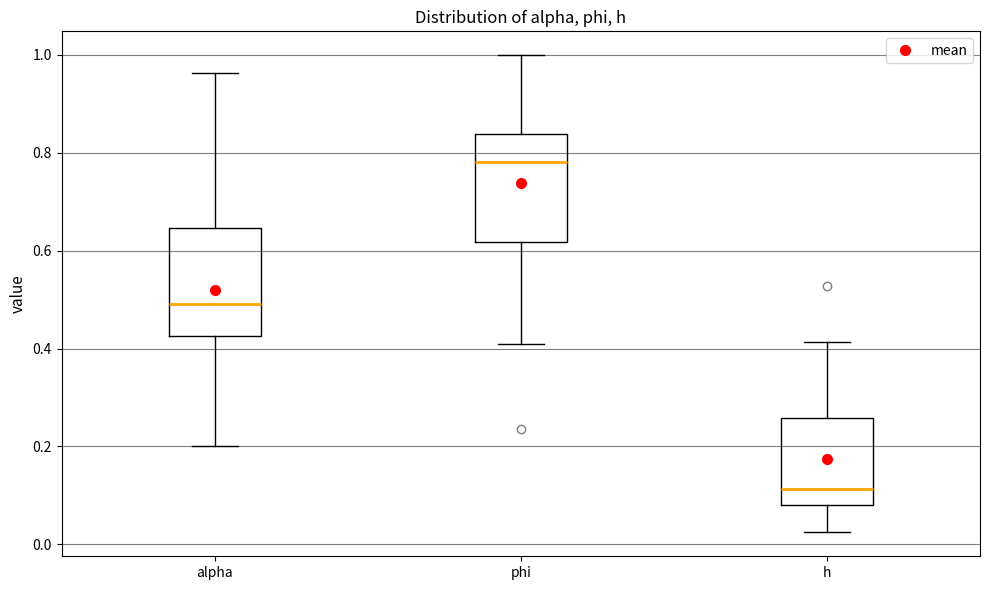

Reading left to right, transcribe this box plot: for each box, give where its median line is, the range the box spans, and where its two whiskers end, as read against the y-axis. The values are not printed on the chart, so give them approximately, as read against the axis.

alpha: median 0.50, box 0.42 to 0.64, whiskers 0.20 to 0.96
phi: median 0.78, box 0.62 to 0.84, whiskers 0.40 to 1.00
h: median 0.12, box 0.08 to 0.26, whiskers 0.02 to 0.42